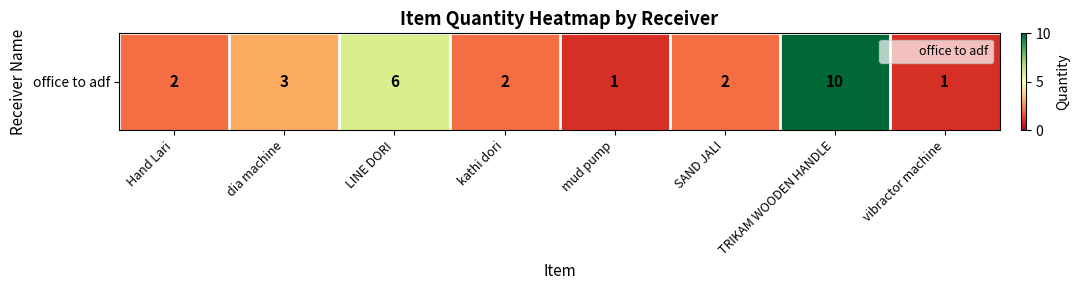

Reading right to left, list all the values displayed in this chart.

vibractor machine=1	TRIKAM WOODEN HANDLE=10	SAND JALI=2	mud pump=1	kathi dori=2	LINE DORI=6	dia machine=3	Hand Lari=2